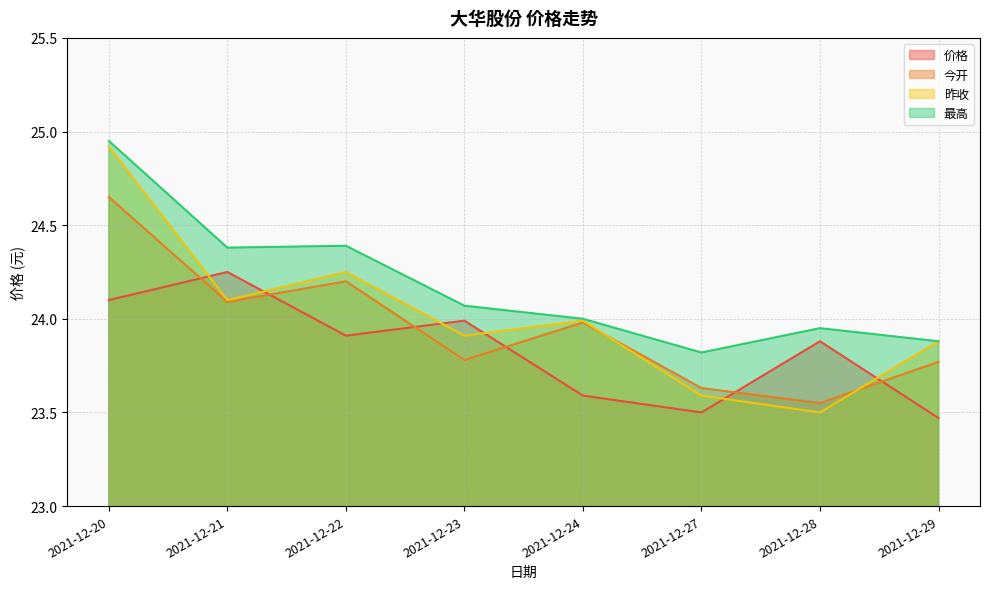

Reading left to right, list all the values displayed in this chart.

价格: 2021-12-20=24.1	2021-12-21=24.2	2021-12-22=23.9	2021-12-23=24.0	2021-12-24=23.6	2021-12-27=23.5	2021-12-28=23.9	2021-12-29=23.5
今开: 2021-12-20=24.6	2021-12-21=24.1	2021-12-22=24.2	2021-12-23=23.8	2021-12-24=24.0	2021-12-27=23.6	2021-12-28=23.6	2021-12-29=23.8
昨收: 2021-12-20=24.9	2021-12-21=24.1	2021-12-22=24.2	2021-12-23=23.9	2021-12-24=24.0	2021-12-27=23.6	2021-12-28=23.5	2021-12-29=23.9
最高: 2021-12-20=24.9	2021-12-21=24.4	2021-12-22=24.4	2021-12-23=24.1	2021-12-24=24.0	2021-12-27=23.8	2021-12-28=23.9	2021-12-29=23.9